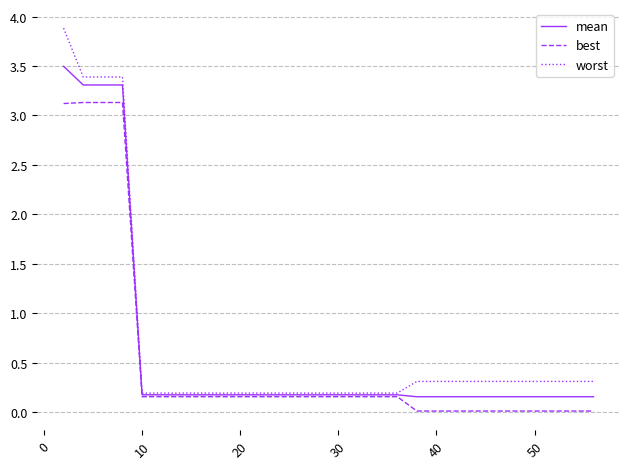

Which series has the widest spread of values?

worst